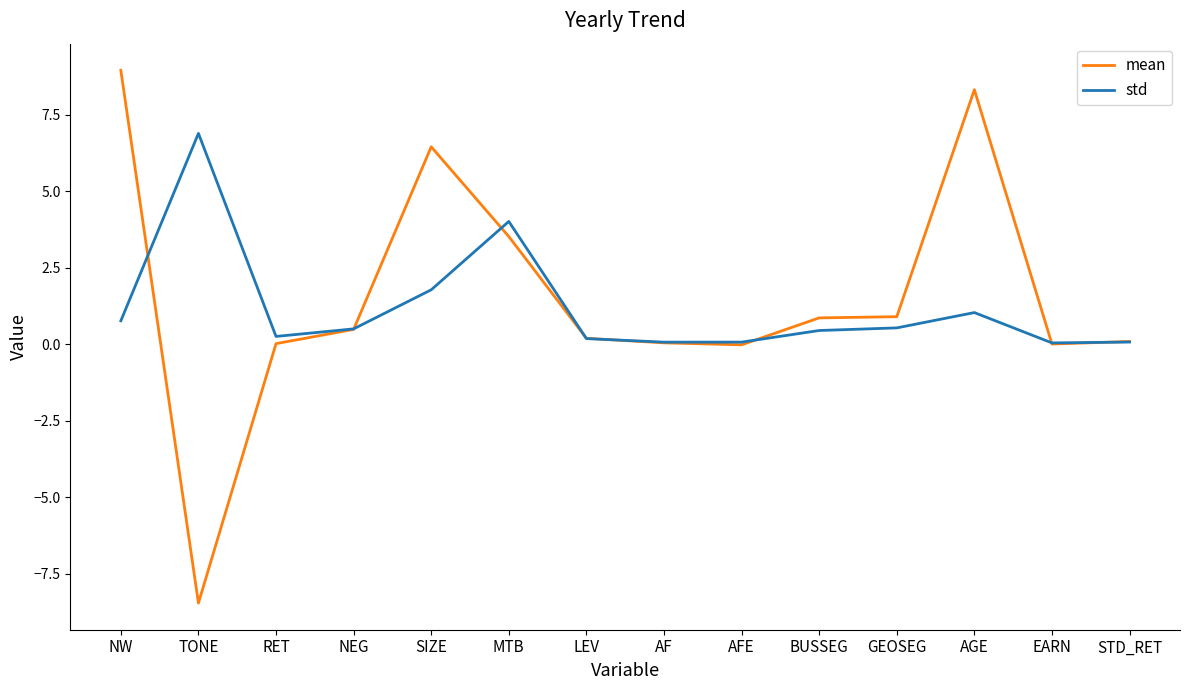

Is the value of mean at TONE greater than the value of std at GEOSEG?

No